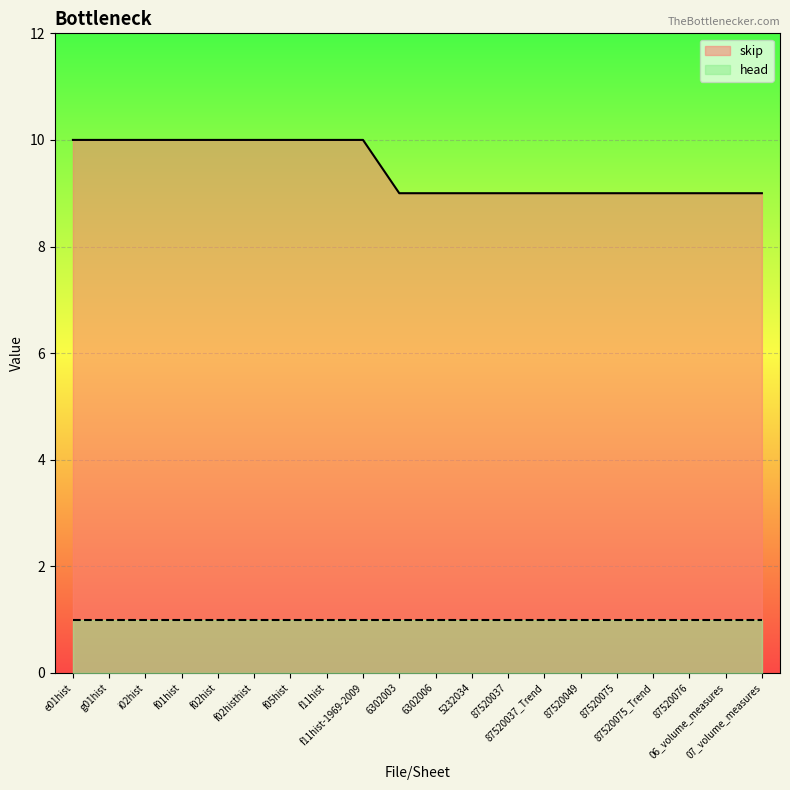

How many lines are shown in the chart?

2